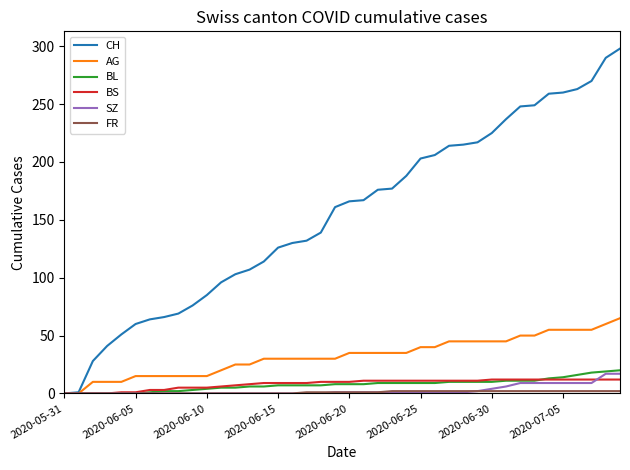

Which series has the widest spread of values?

CH